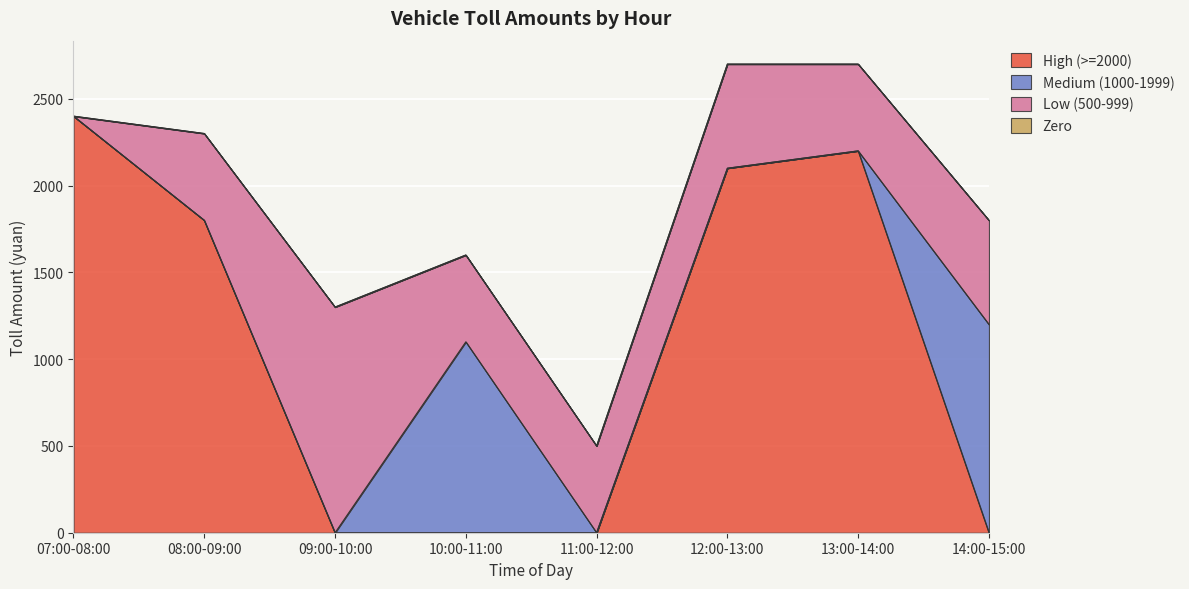

Reading right to left, extract all data points from this chart.

High (>=2000): 0	2200	2100	0	0	0	1800	2400
Medium (1000-1999): 1200	0	0	0	1100	0	0	0
Low (500-999): 600	500	600	500	500	1300	500	0
Zero: 0	0	0	0	0	0	0	0